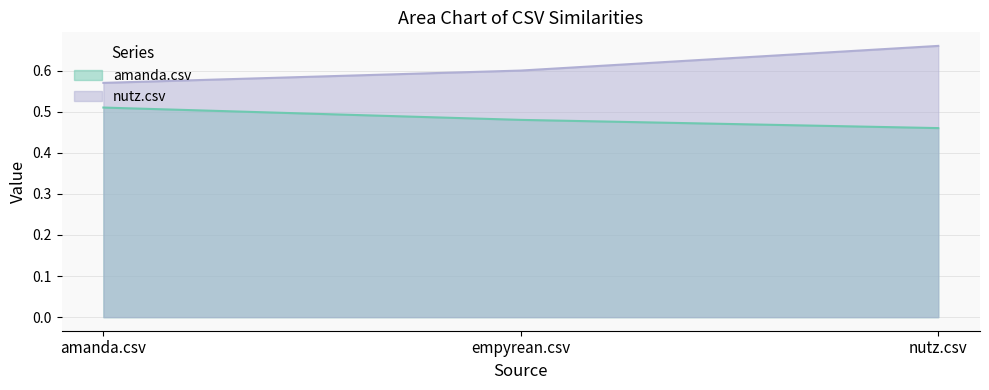

How many lines are shown in the chart?

2